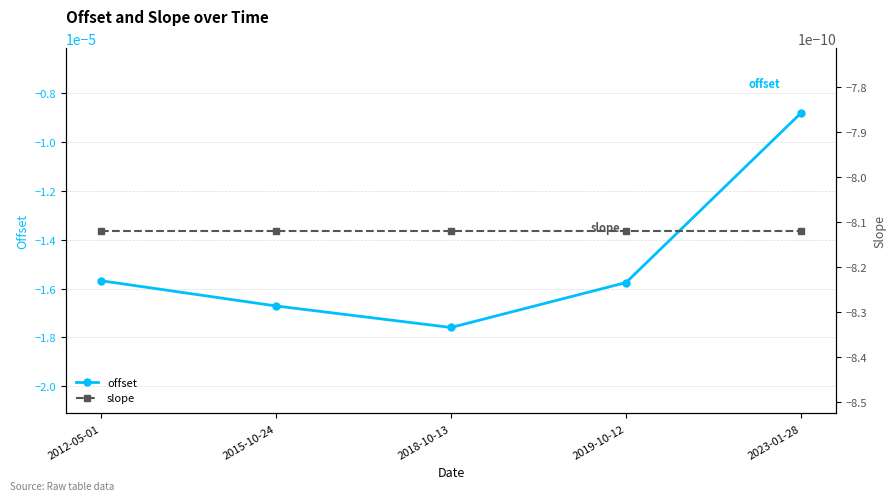

At which label is offset closest to 0?

2023-01-28